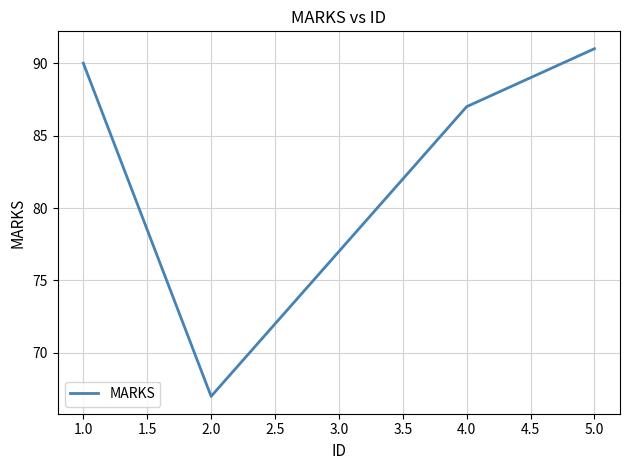

Approximately how many times larger is the value at 5.0 compared to 3.0?

1.2